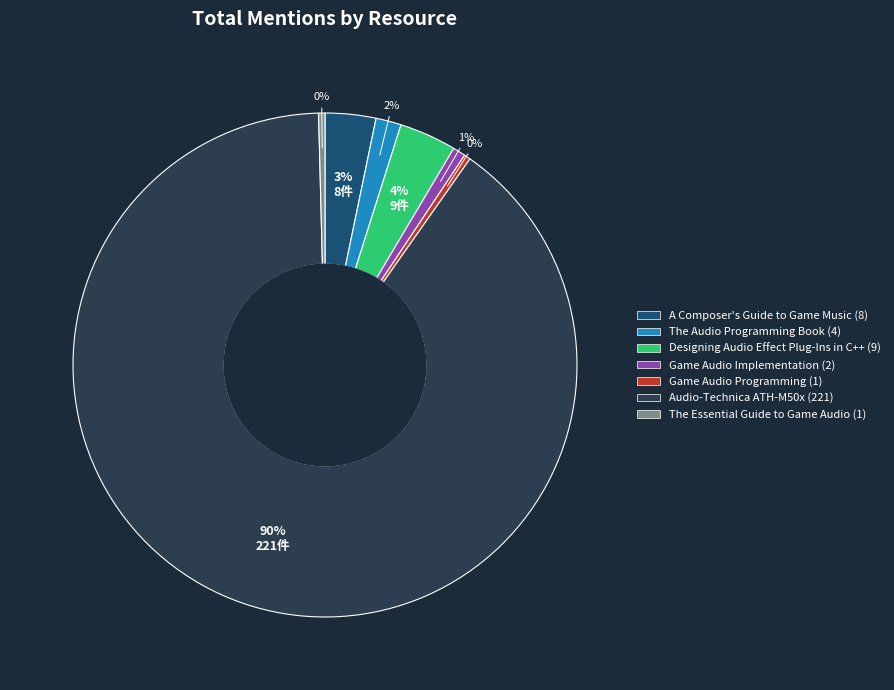

What percentage is the Designing Audio Effect Plug-Ins in C++ slice, to the nearest percent?

4%